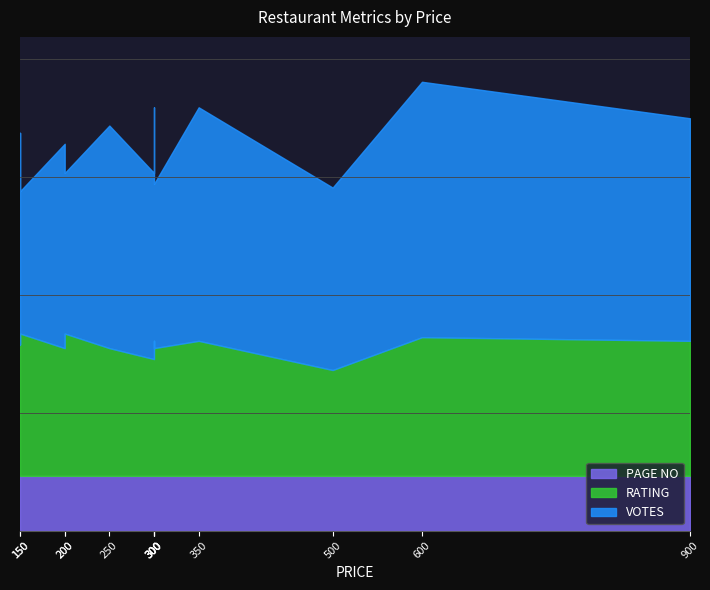

What is the smallest value displayed?

2.9